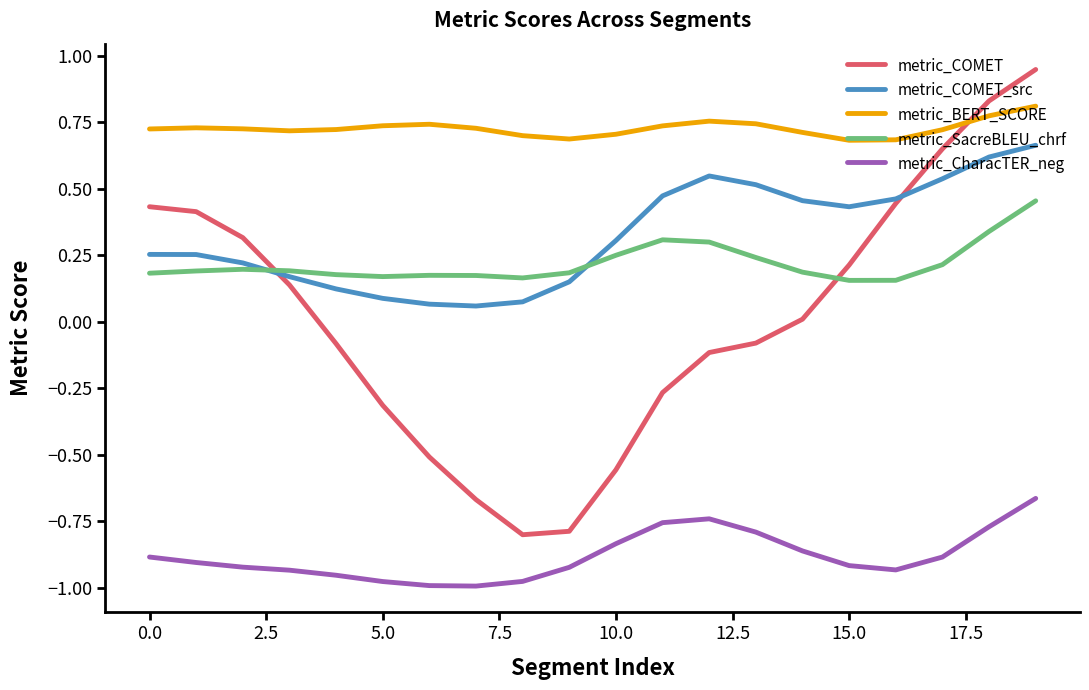

How many lines are shown in the chart?

5